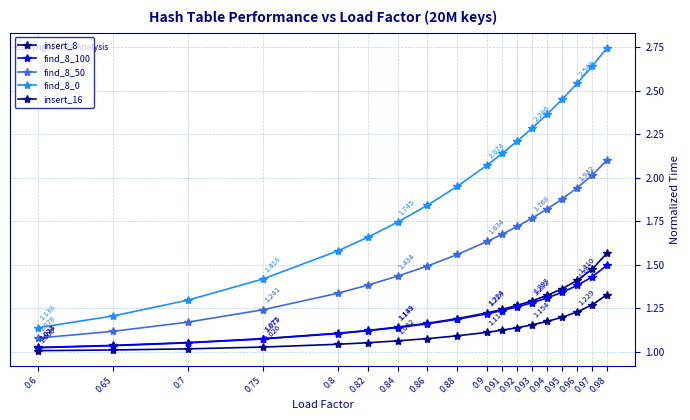

Is this an area chart (filled region under the line)?

No